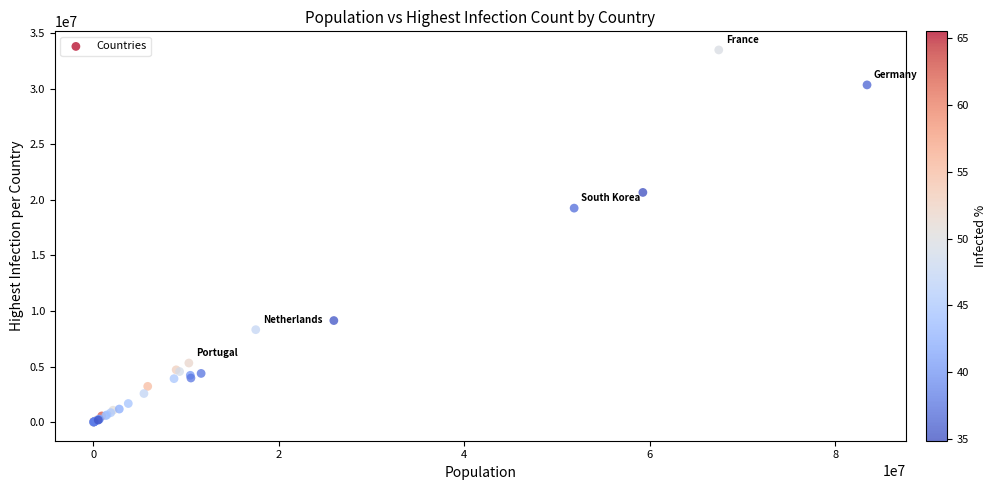

What Y value in the scatter plot is closest to 16738434?

19247496